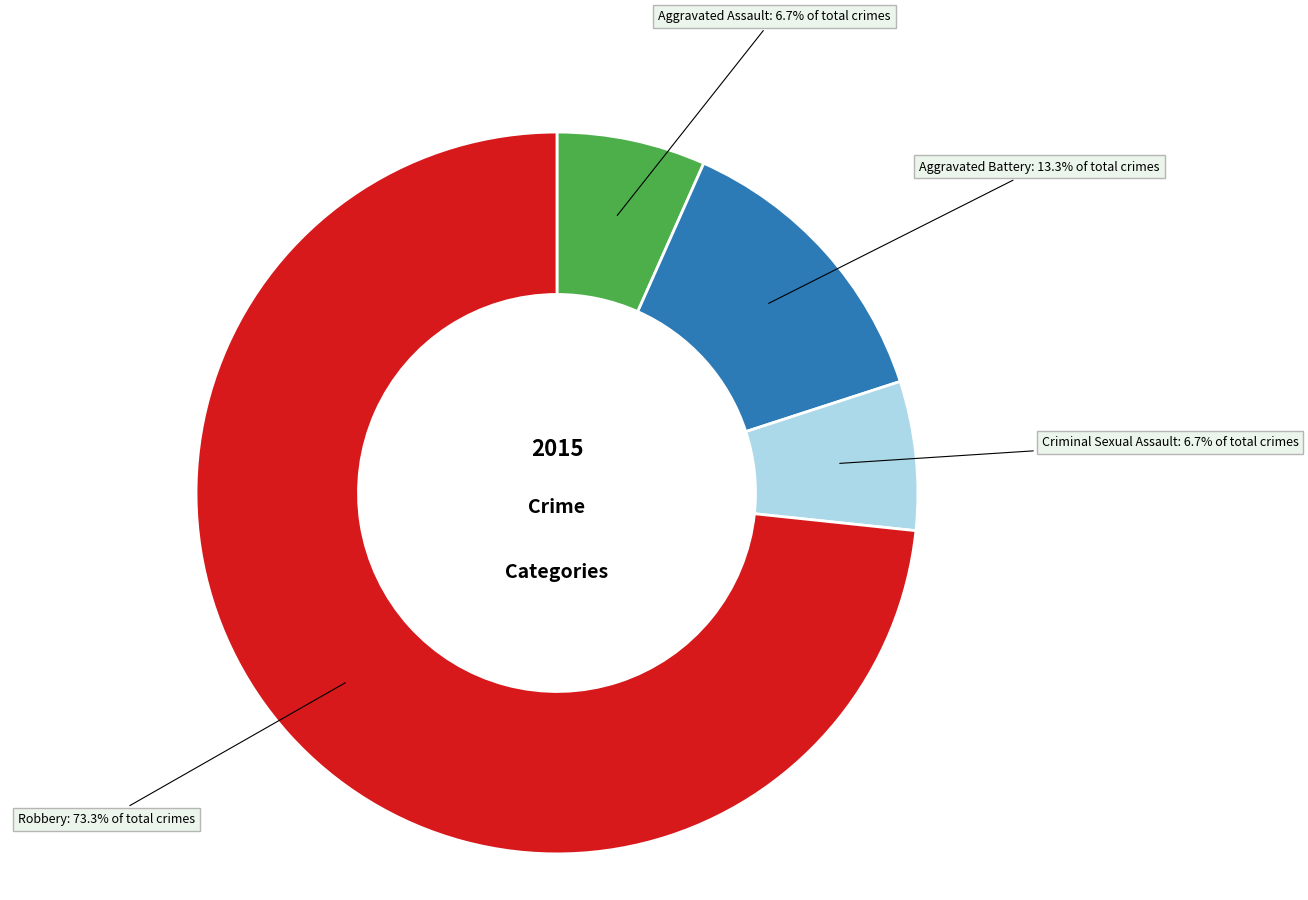

Does any single category account for the majority?

Yes